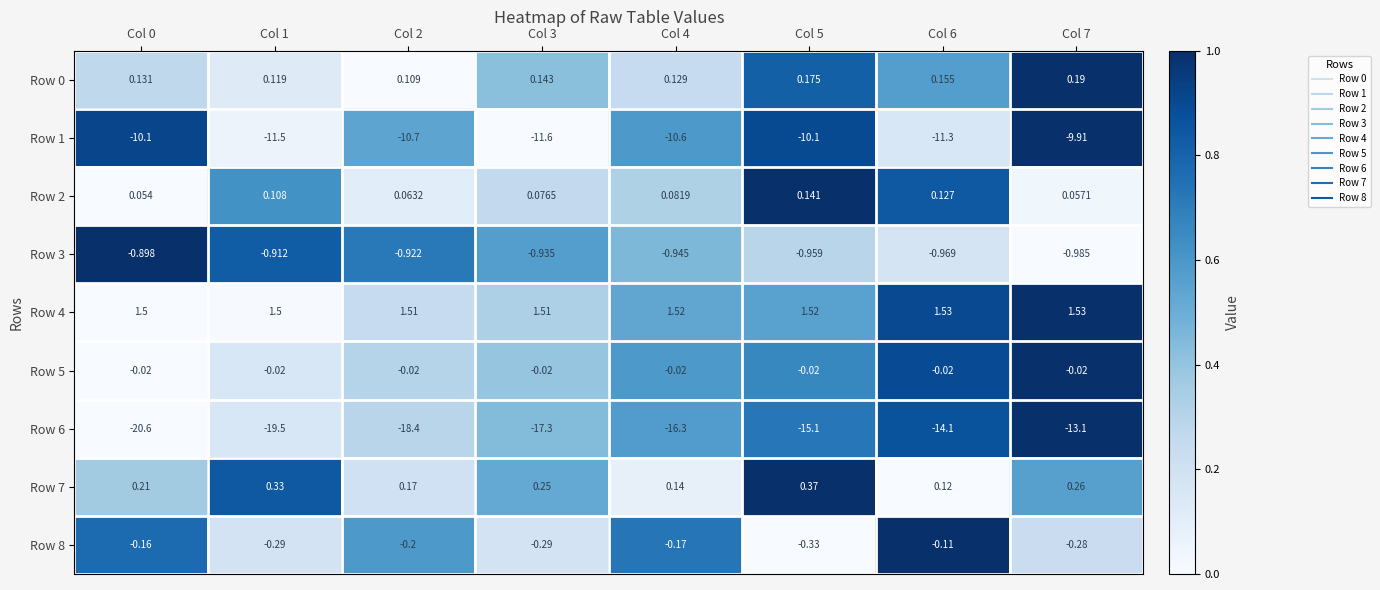

Is the value of Row 6 at Col 3 greater than the value of Row 0 at Col 3?

No